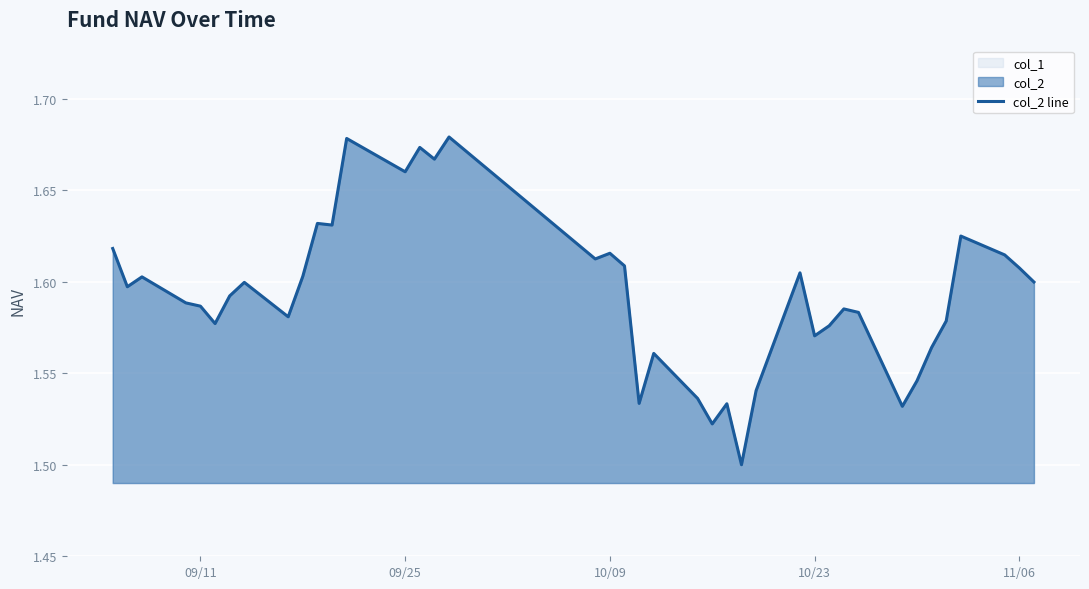

Count the number of categories in the chart.

40